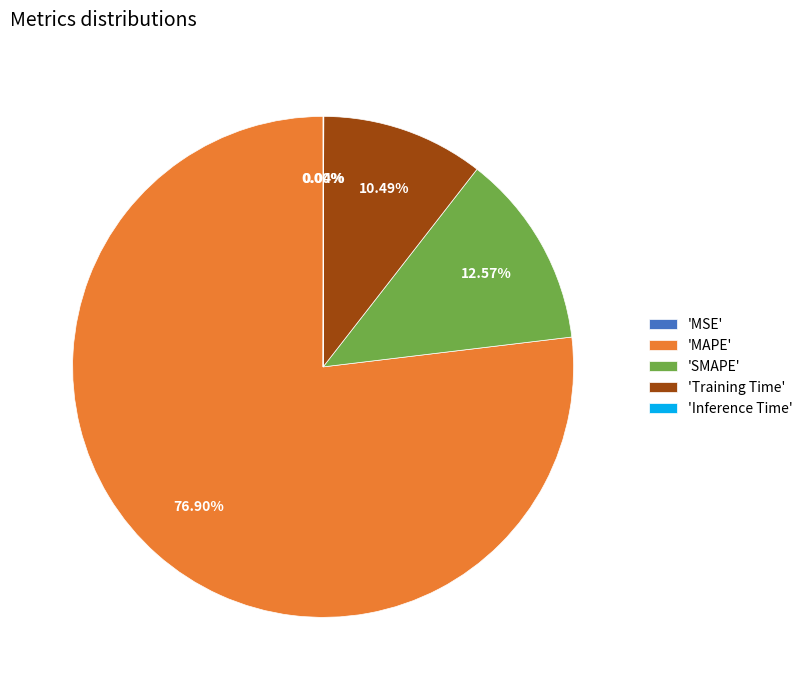

Which has a higher value, 'Training Time' or 'MAPE'?

'MAPE'